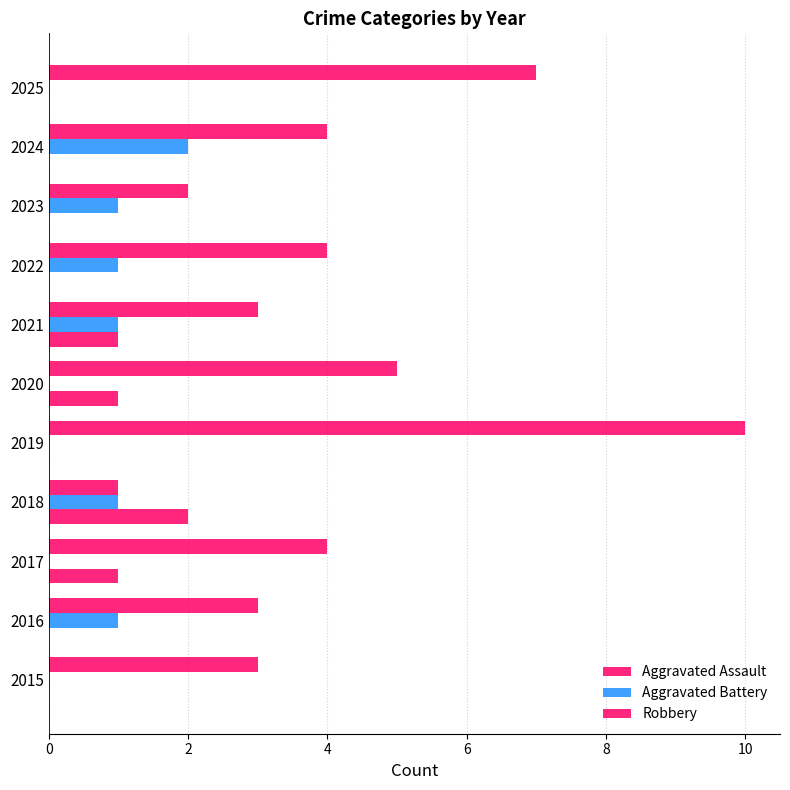

Count the number of categories in the chart.

11